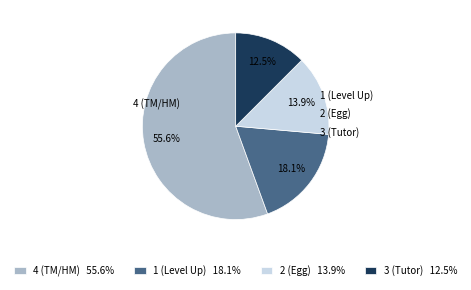

To the nearest percent, what is the combined percentage of 1 and 2?

32%